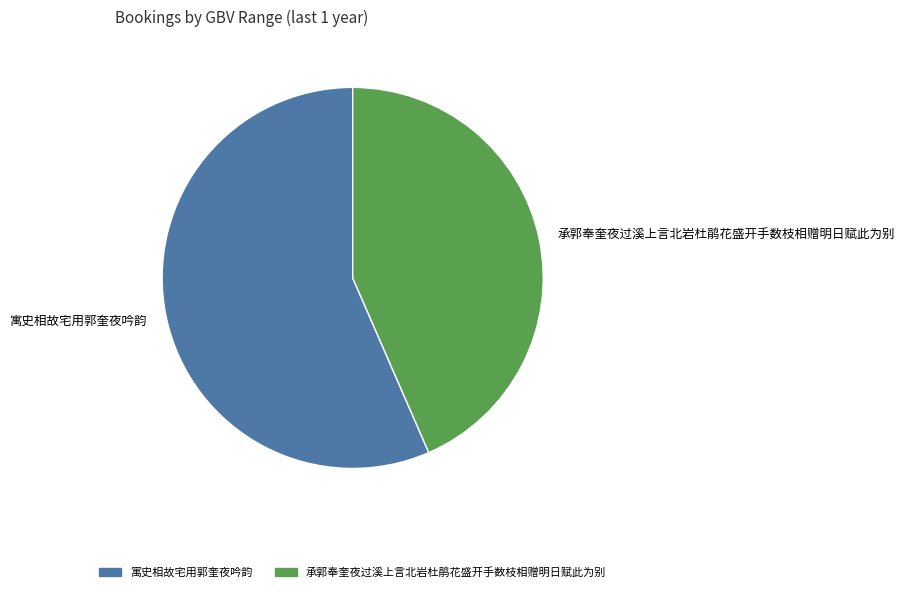

Which has a higher value, 寓史相故宅用郭奎夜吟韵 or 承郭奉奎夜过溪上言北岩杜鹃花盛开手数枝相赠明日赋此为别?

寓史相故宅用郭奎夜吟韵